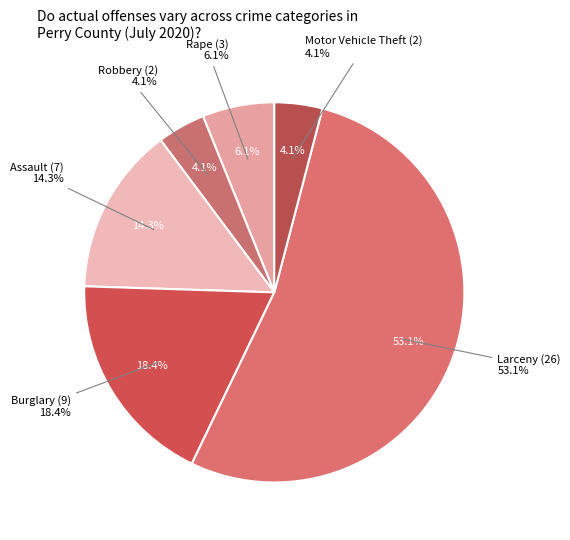

Which slice is the largest?

Larceny (26)